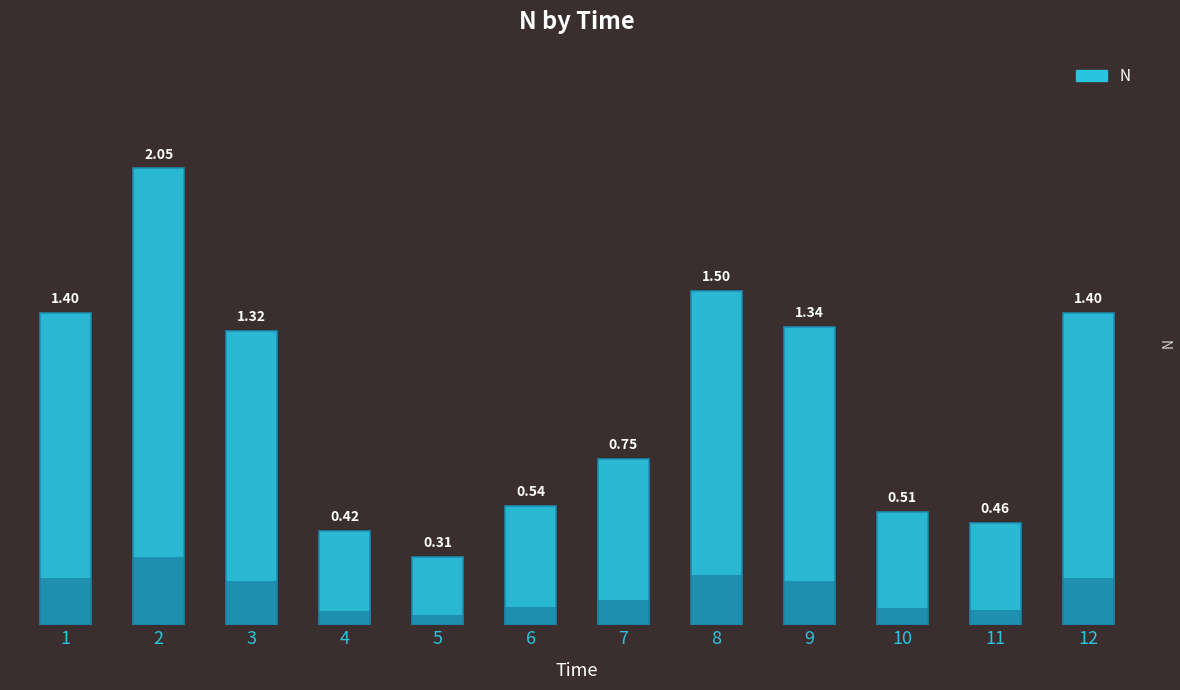

At which label is the value closest to 1?

7